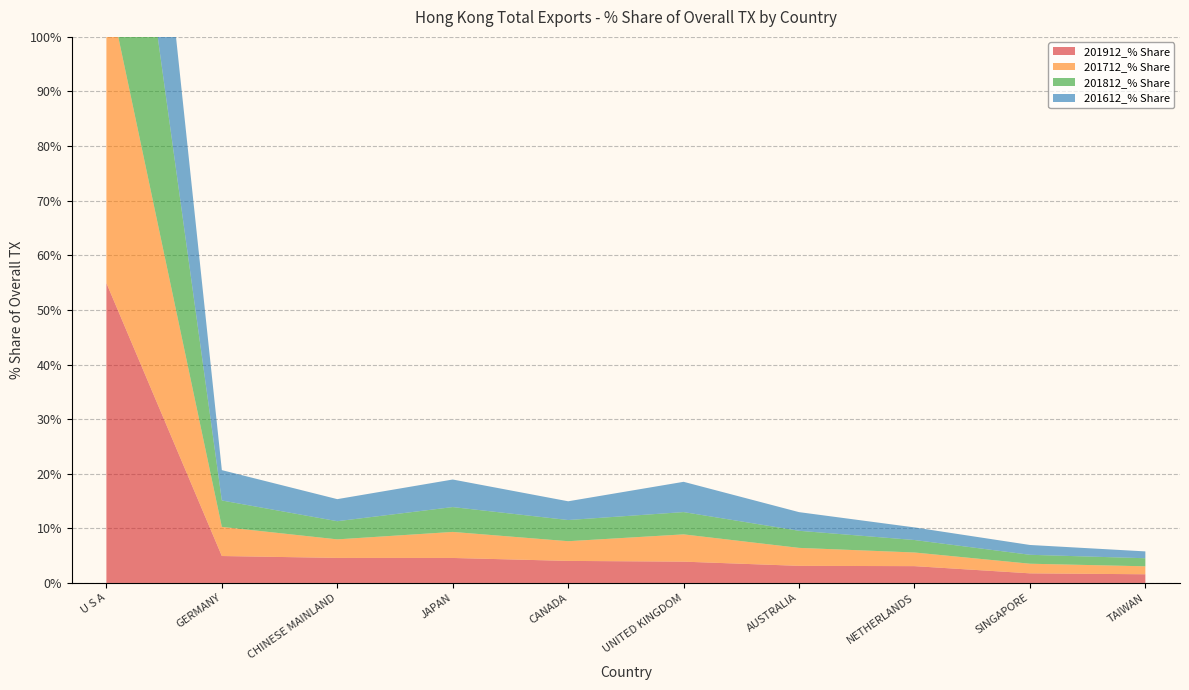

Reading right to left, extract all data points from this chart.

201912_% Share: 1.6	1.8	3.1	3.1	3.9	4.0	4.6	4.6	4.9	54.9
201712_% Share: 1.5	1.8	2.5	3.3	5.0	3.6	4.8	3.4	5.3	55.4
201812_% Share: 1.5	1.6	2.3	3.1	4.1	3.9	4.5	3.3	4.8	57.6
201612_% Share: 1.3	1.8	2.3	3.4	5.5	3.4	5.0	4.0	5.6	52.5